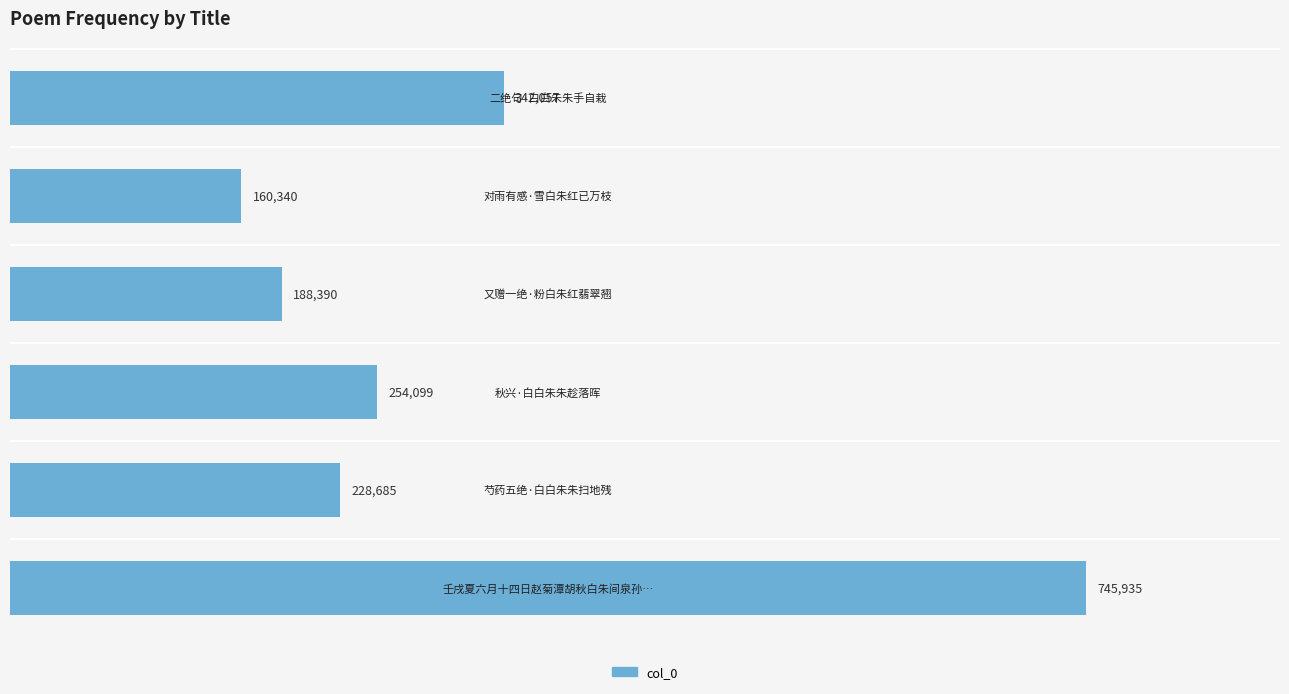

What is the smallest value displayed?

160340